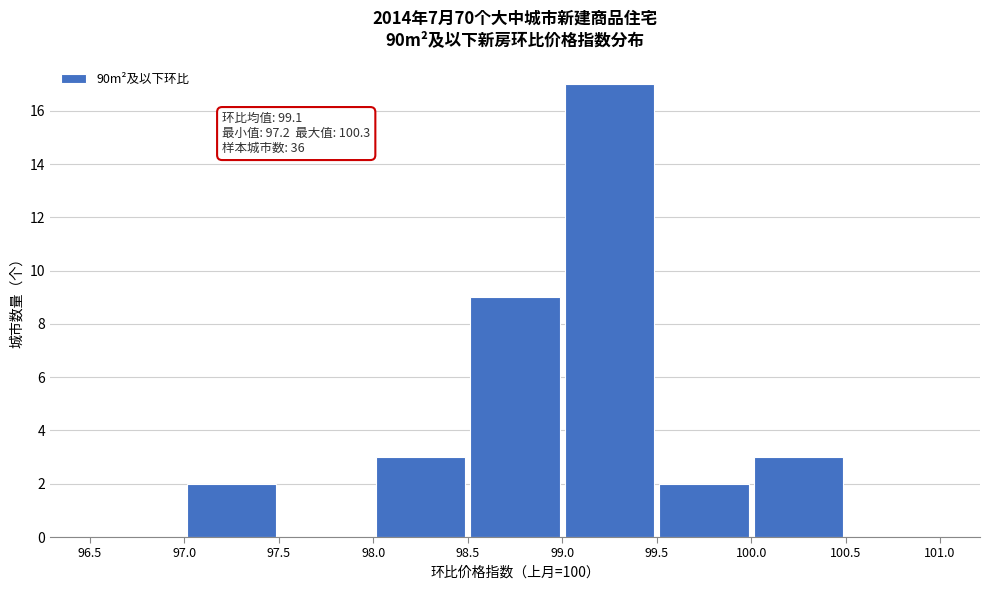

Over which range of the x-axis is the bar tallest?

99.0 to 99.5